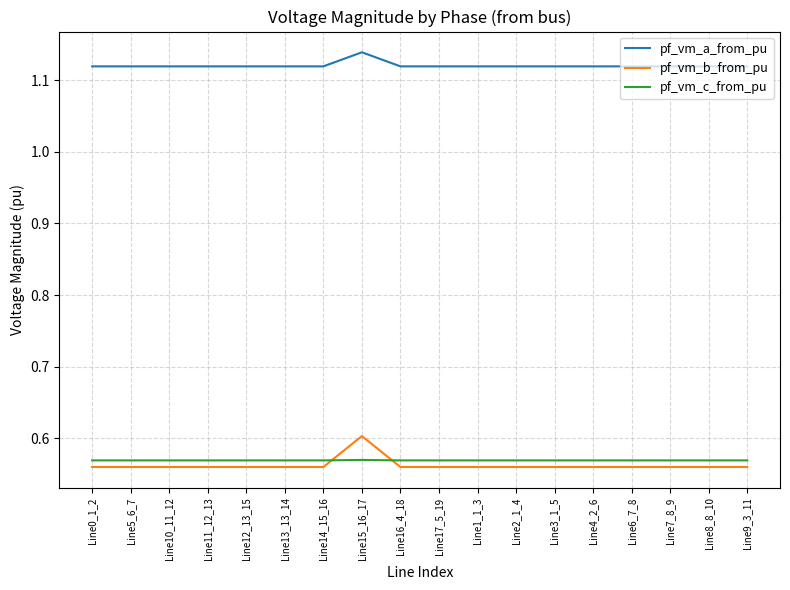

What is the sum of all pf_vm_b_from_pu values?

10.1